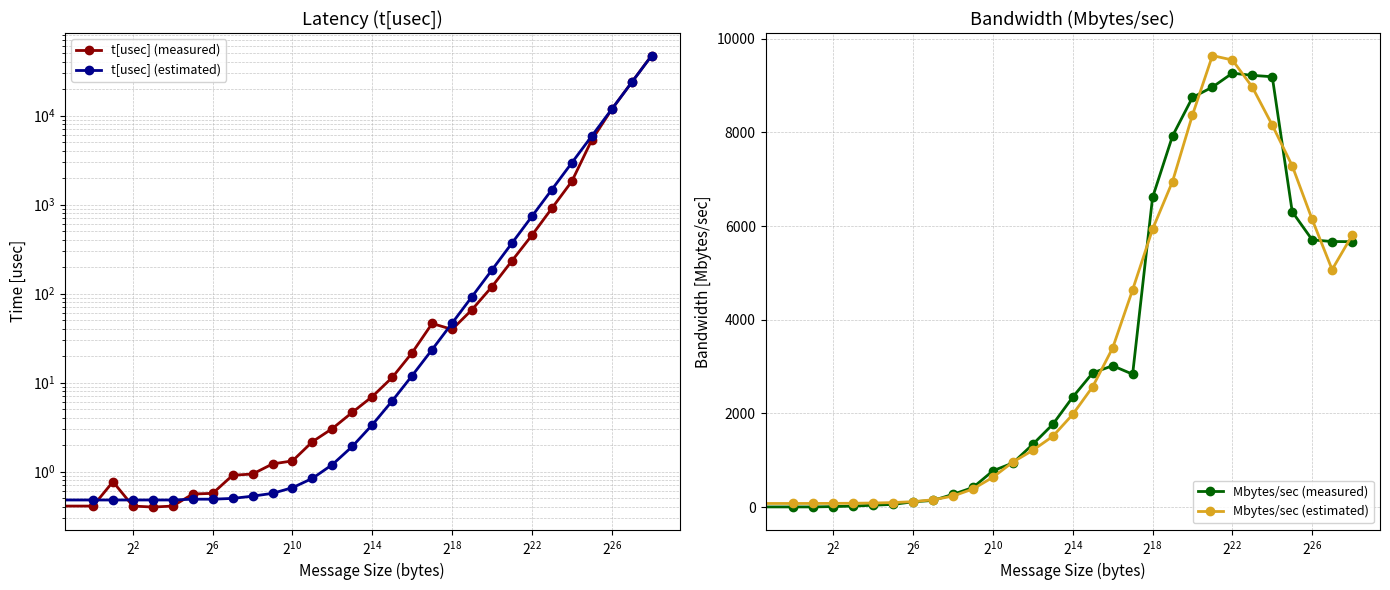

How many times do Mbytes/sec (estimated) and Mbytes/sec (measured) cross each other?

10